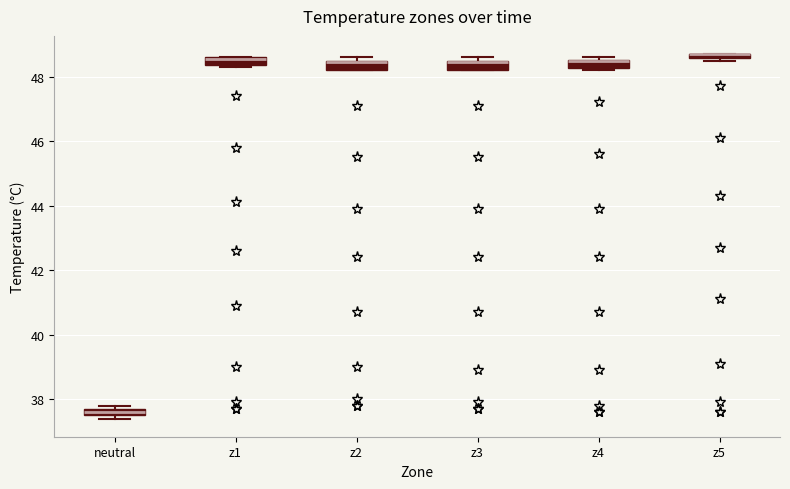

Where is the upper edge of the box for z2 on the y-axis? The values are not printed on the chart, so give them approximately, as read against the axis.

48.6